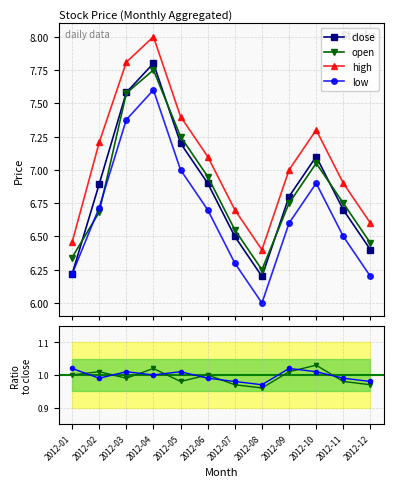

Reading left to right, transcribe all the data shown in this chart.

close: 6.2	6.9	7.6	7.8	7.2	6.9	6.5	6.2	6.8	7.1	6.7	6.4
open: 6.3	6.7	7.6	7.8	7.2	7.0	6.5	6.2	6.8	7.0	6.8	6.5
high: 6.5	7.2	7.8	8.0	7.4	7.1	6.7	6.4	7.0	7.3	6.9	6.6
low: 6.2	6.7	7.4	7.6	7.0	6.7	6.3	6.0	6.6	6.9	6.5	6.2
close_ratio: 1.0	1.0	1.0	1.0	1.0	1.0	1.0	1.0	1.0	1.0	1.0	1.0
open_ratio: 1.0	1.0	1.0	1.0	1.0	1.0	1.0	1.0	1.0	1.0	1.0	1.0